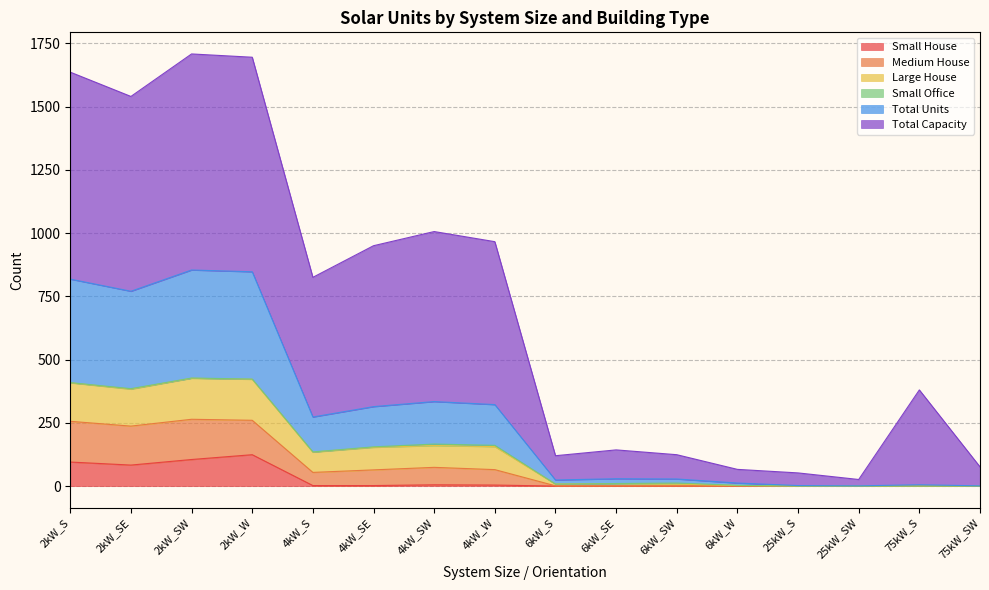

The value of Small House at 25kW_SW is -46. True or false?

False